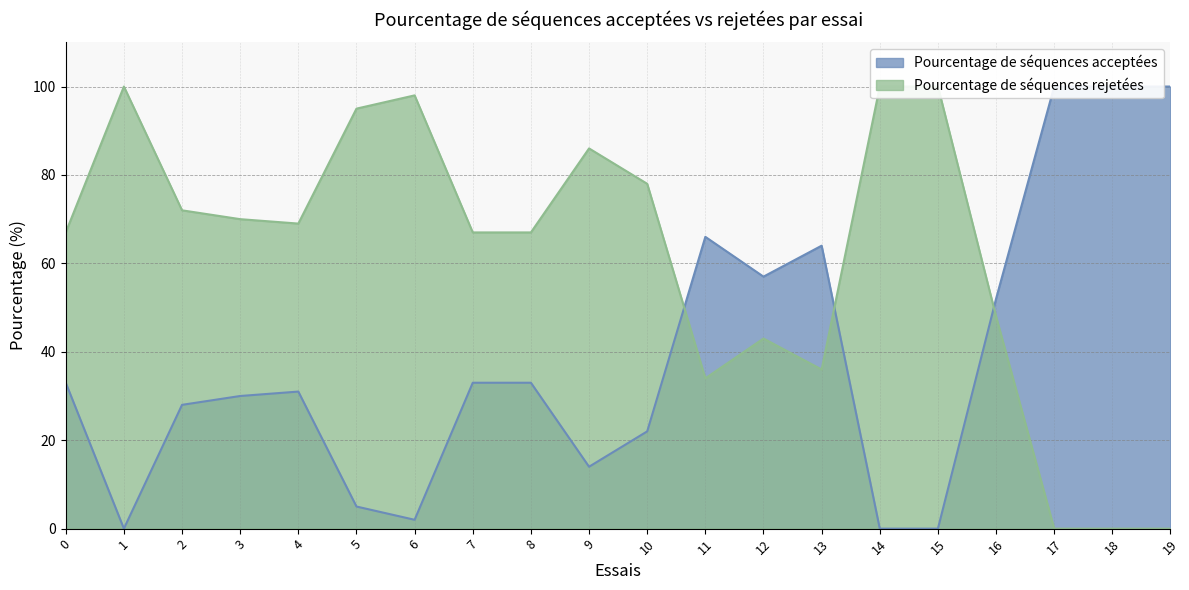

What is the sum of the Pourcentage de séquences rejetées values at 18 and 13?

36.0